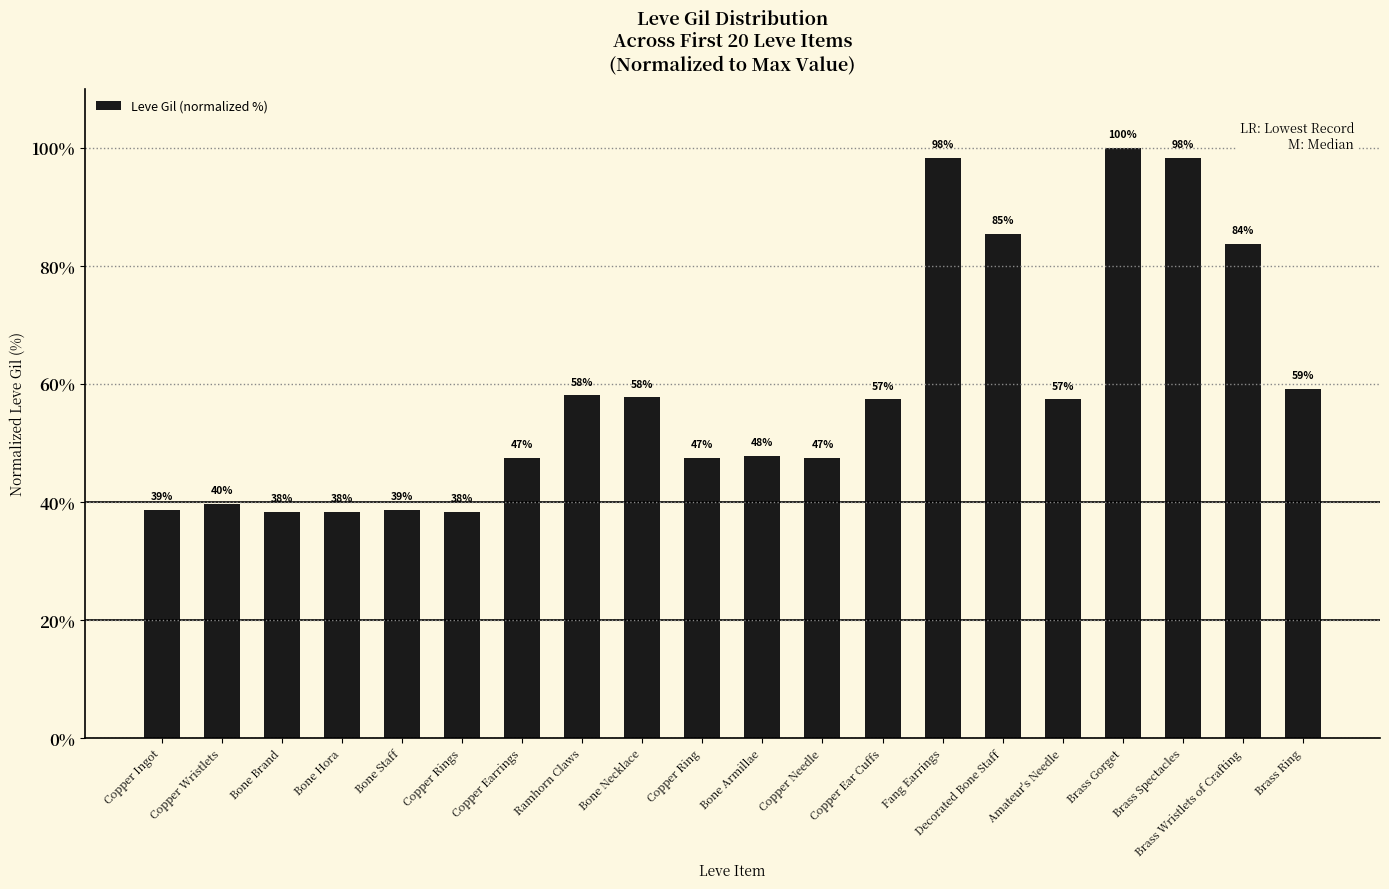

Which category has the highest value across all series?

Brass Gorget